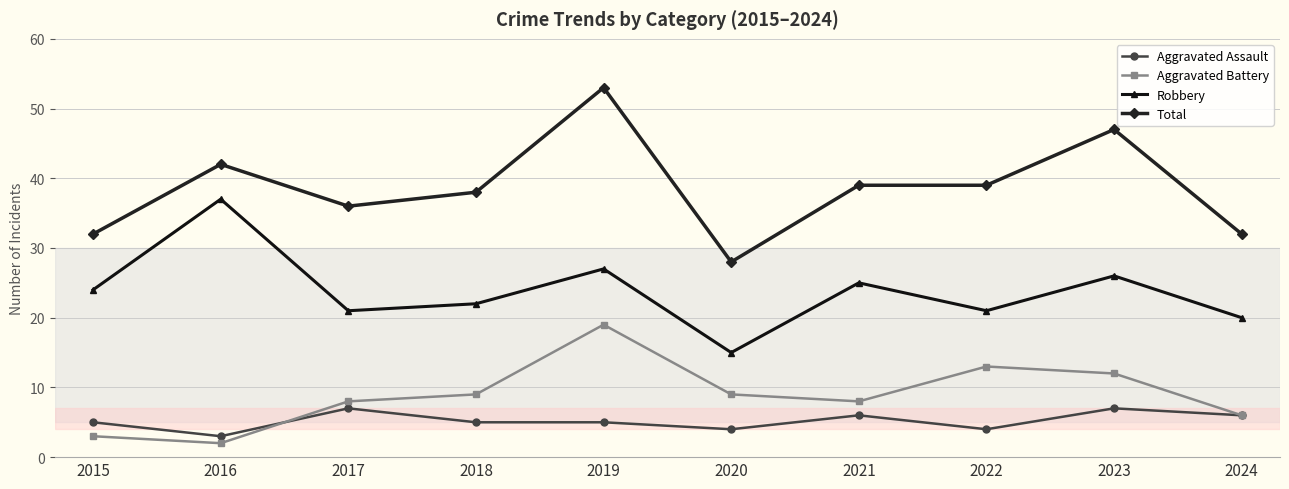

What is the approximate value of Total at 2022?

39